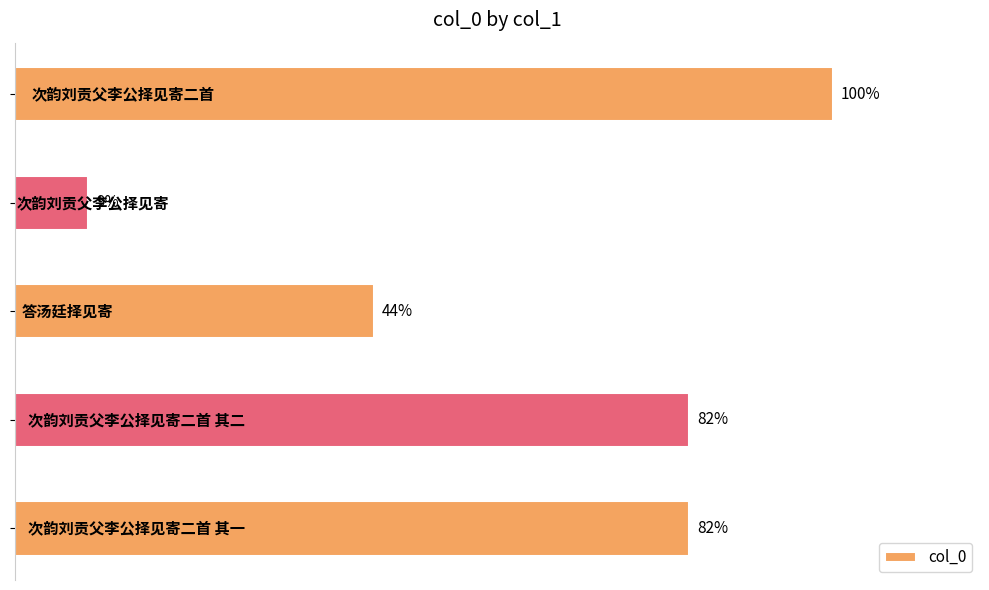

Does the chart contain any negative values?

No